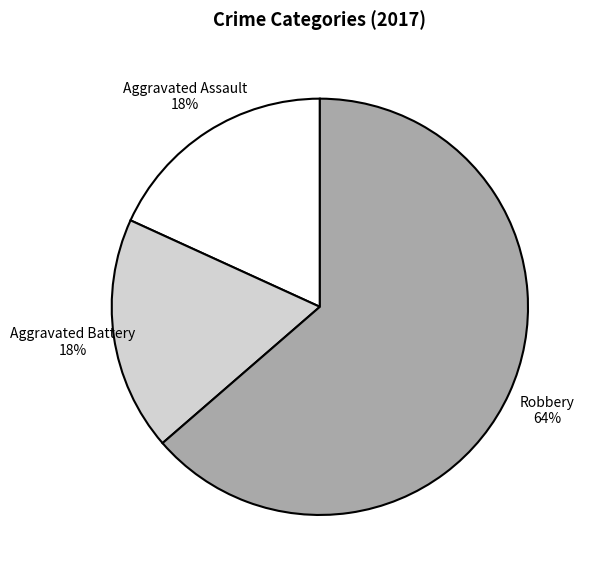

What is the majority slice?

Robbery